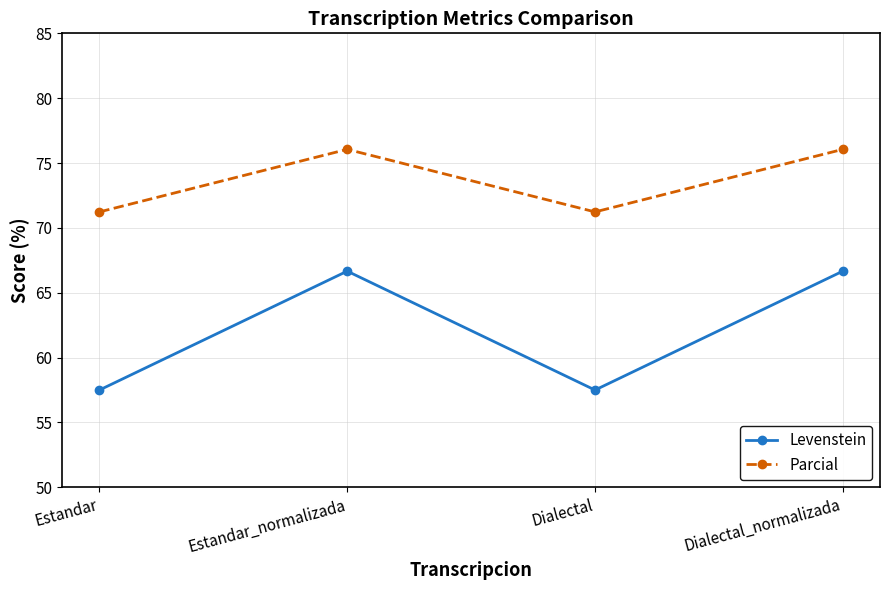

What is the label of the 2nd point from the right?

Dialectal